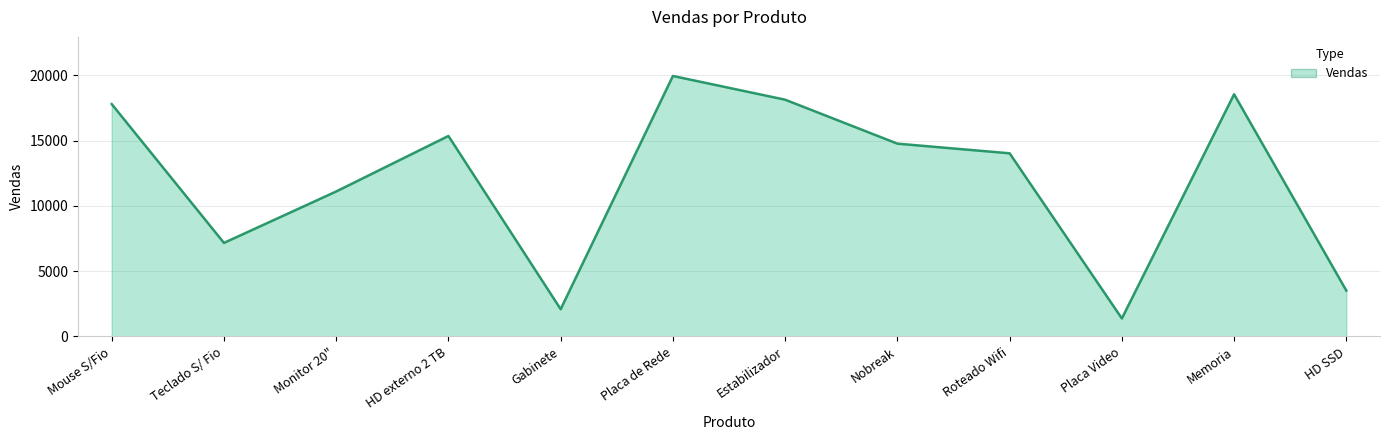

What is the average value?

11991